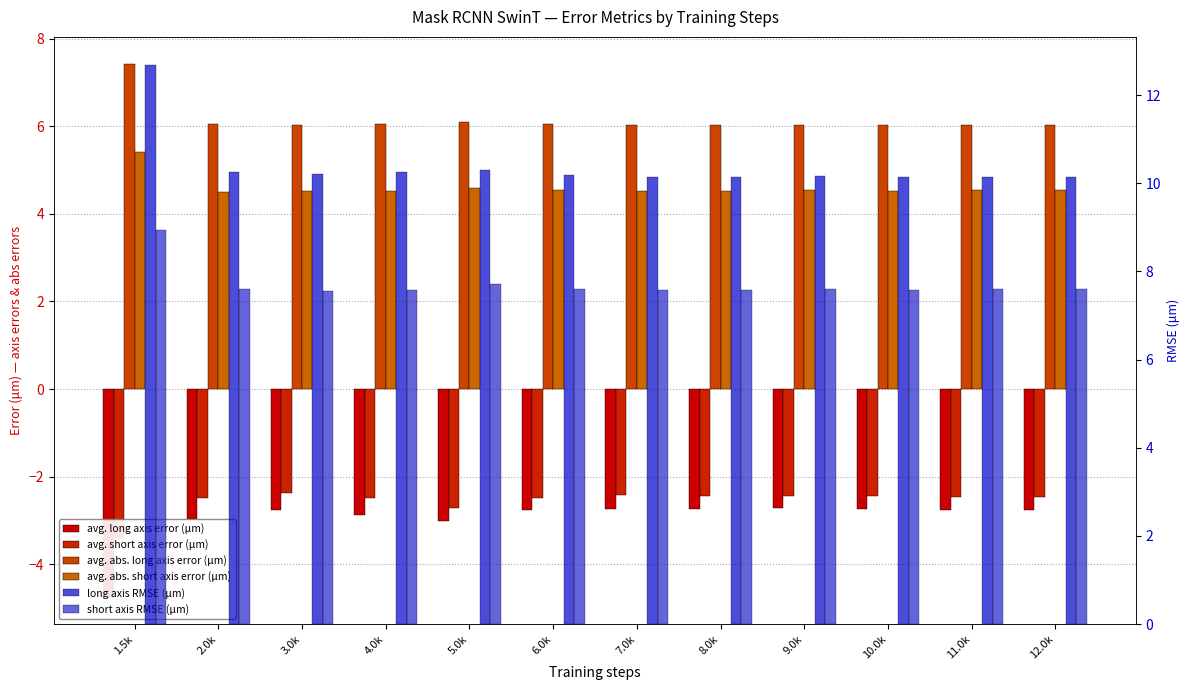

Rank the categories by avg. abs. long axis error (μm) value from highest to lowest.

1.5k, 5.0k, 4.0k, 6.0k, 2.0k, 12.0k, 9.0k, 3.0k, 11.0k, 10.0k, 8.0k, 7.0k